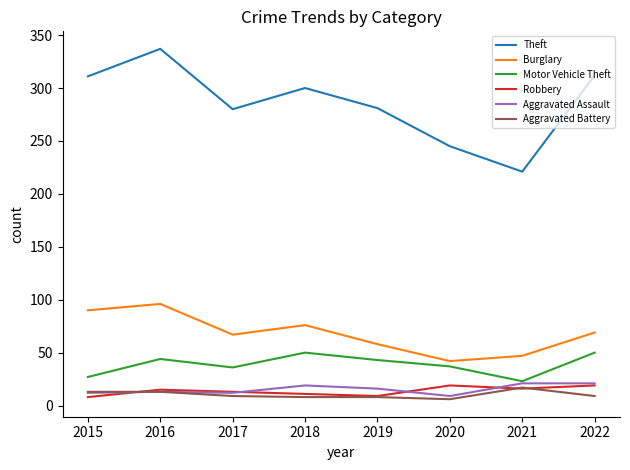

Read the Burglary value at 2022.

69